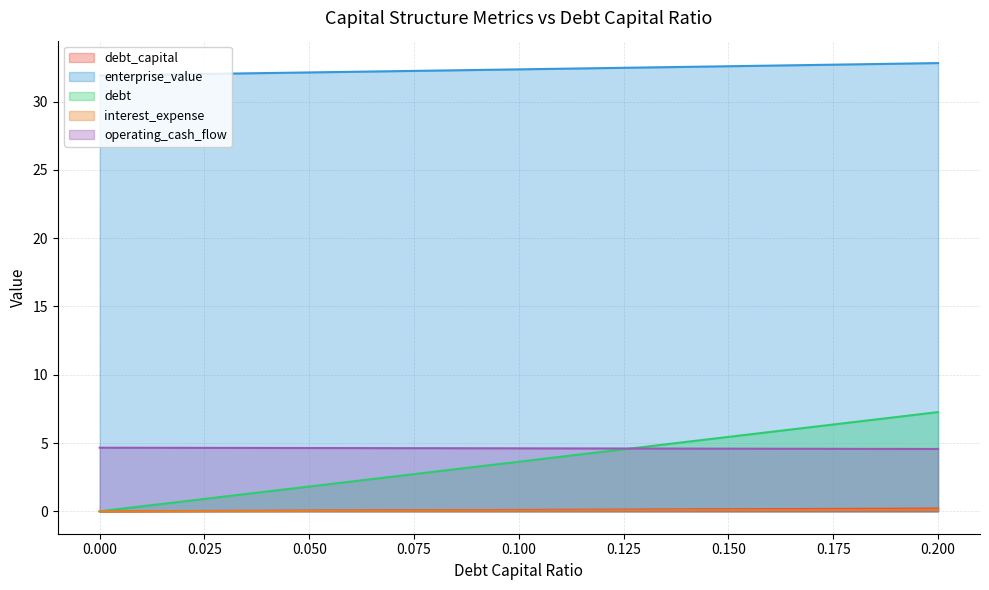

List the series in order of their peak value, highest first.

enterprise_value, debt, operating_cash_flow, debt_capital, interest_expense